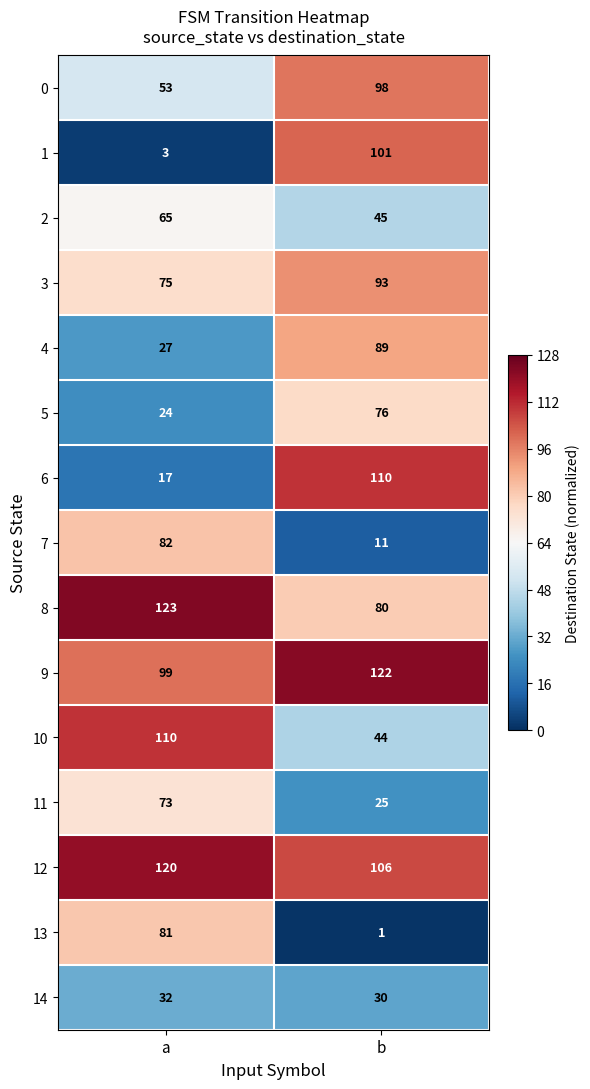

What is the sum of all 6 values?

127